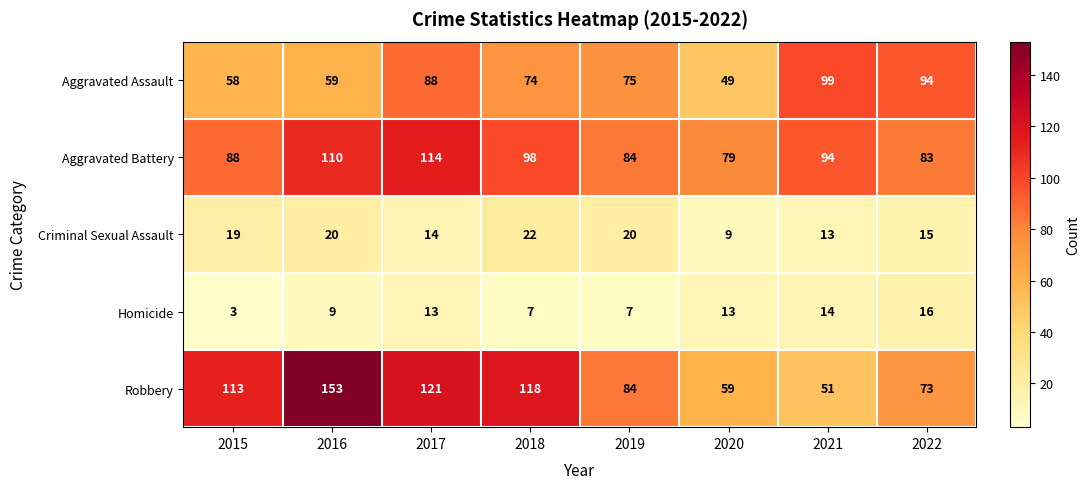

True or false: Homicide has a value of 3 at 2015.

True